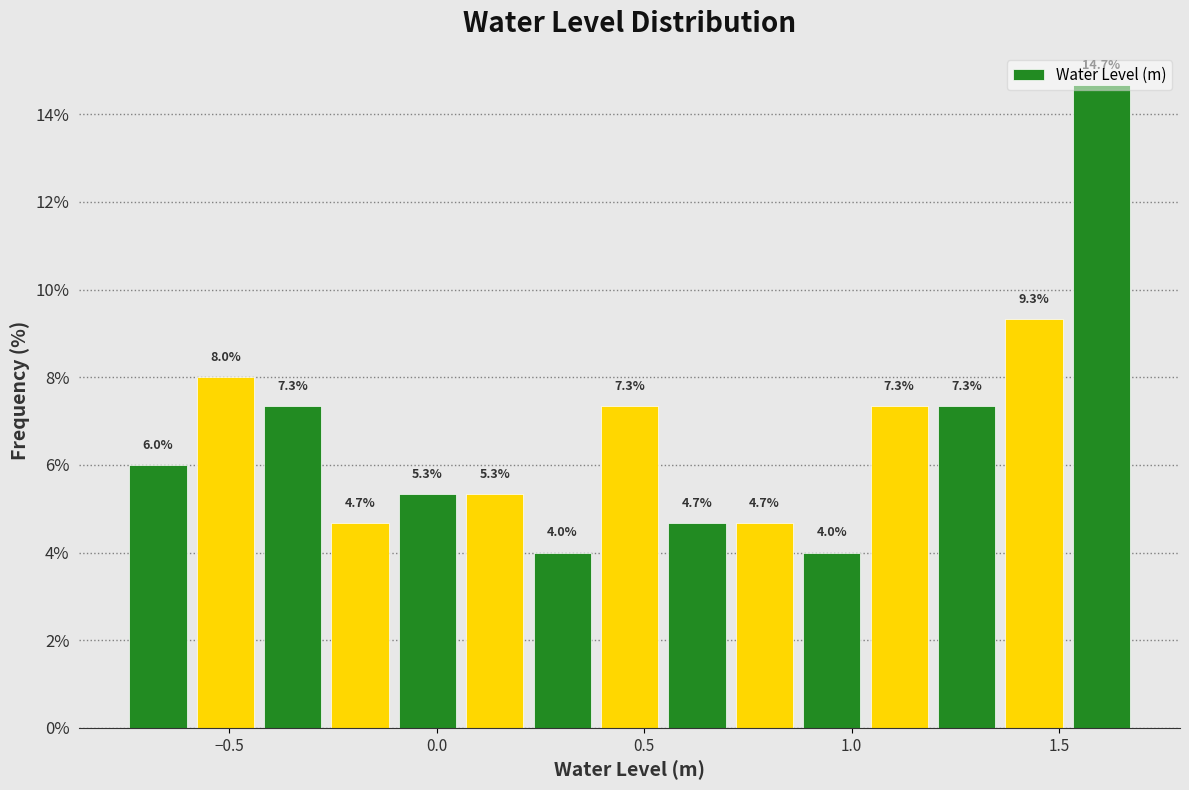

Around what value on the x-axis is the tallest bar? Give the approximate position of its centre, as read against the axis.

1.60